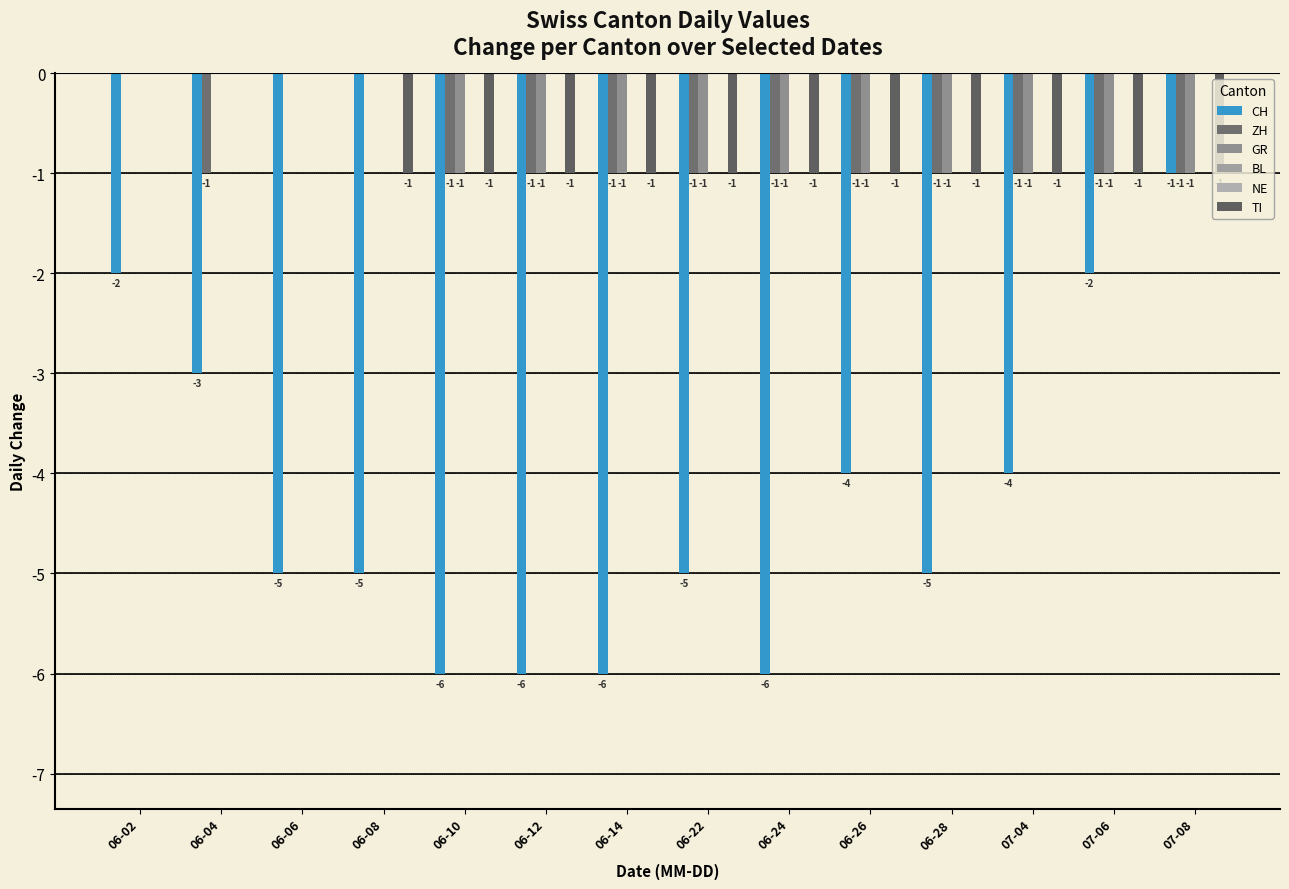

Which series changed the most between 06-08 and 06-28?

ZH